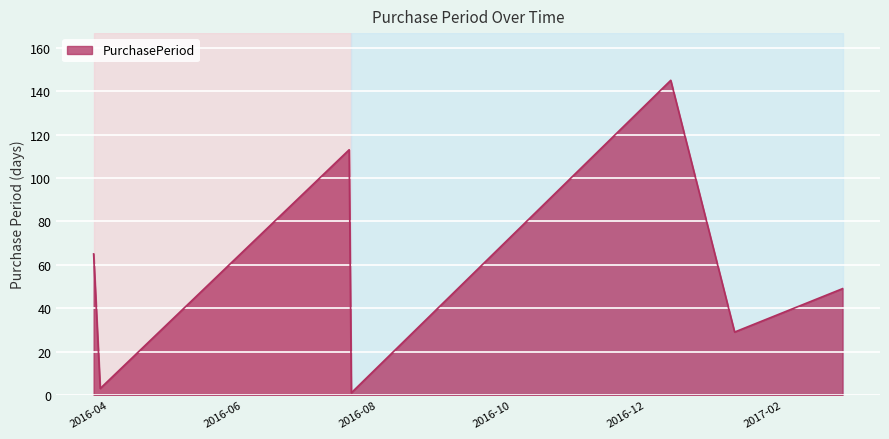

What is the difference between the maximum and minimum values?

144